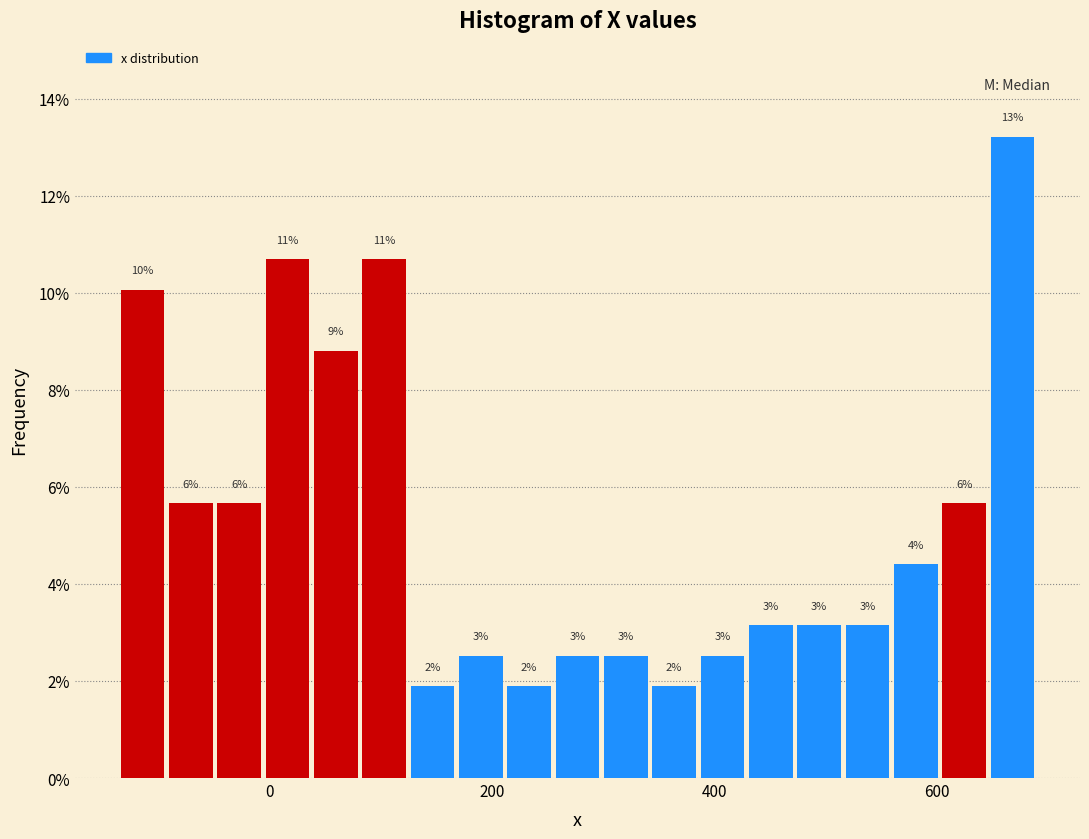

Around what value on the x-axis is the tallest bar? Give the approximate position of its centre, as read against the axis.

660